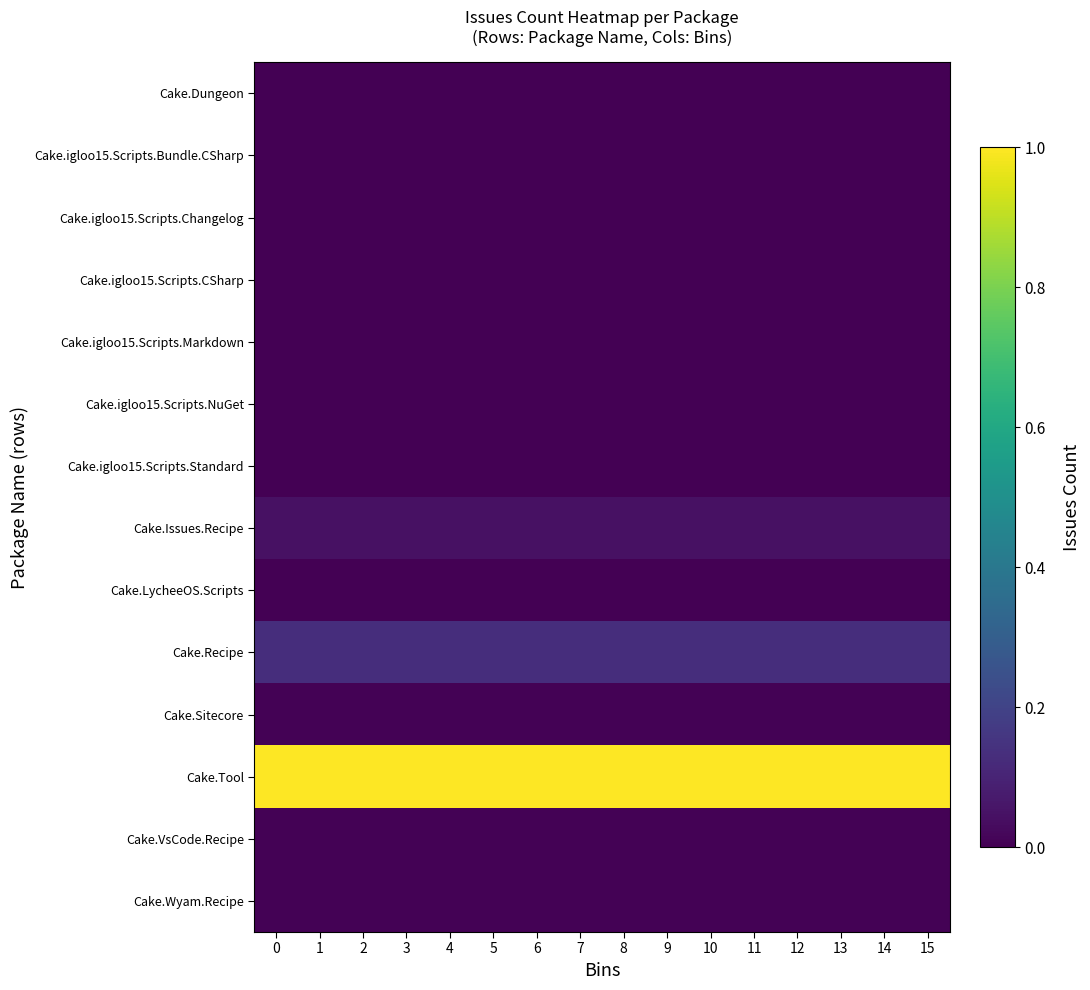

Reading right to left, what are all the values shown in this chart?

Cake.Dungeon: 15=0.0	14=0.0	13=0.0	12=0.0	11=0.0	10=0.0	9=0.0	8=0.0	7=0.0	6=0.0	5=0.0	4=0.0	3=0.0	2=0.0	1=0.0	0=0.0
Cake.igloo15.Scripts.Bundle.CSharp: 15=0.0	14=0.0	13=0.0	12=0.0	11=0.0	10=0.0	9=0.0	8=0.0	7=0.0	6=0.0	5=0.0	4=0.0	3=0.0	2=0.0	1=0.0	0=0.0
Cake.igloo15.Scripts.Changelog: 15=0.0	14=0.0	13=0.0	12=0.0	11=0.0	10=0.0	9=0.0	8=0.0	7=0.0	6=0.0	5=0.0	4=0.0	3=0.0	2=0.0	1=0.0	0=0.0
Cake.igloo15.Scripts.CSharp: 15=0.0	14=0.0	13=0.0	12=0.0	11=0.0	10=0.0	9=0.0	8=0.0	7=0.0	6=0.0	5=0.0	4=0.0	3=0.0	2=0.0	1=0.0	0=0.0
Cake.igloo15.Scripts.Markdown: 15=0.0	14=0.0	13=0.0	12=0.0	11=0.0	10=0.0	9=0.0	8=0.0	7=0.0	6=0.0	5=0.0	4=0.0	3=0.0	2=0.0	1=0.0	0=0.0
Cake.igloo15.Scripts.NuGet: 15=0.0	14=0.0	13=0.0	12=0.0	11=0.0	10=0.0	9=0.0	8=0.0	7=0.0	6=0.0	5=0.0	4=0.0	3=0.0	2=0.0	1=0.0	0=0.0
Cake.igloo15.Scripts.Standard: 15=0.0	14=0.0	13=0.0	12=0.0	11=0.0	10=0.0	9=0.0	8=0.0	7=0.0	6=0.0	5=0.0	4=0.0	3=0.0	2=0.0	1=0.0	0=0.0
Cake.Issues.Recipe: 15=0.0	14=0.0	13=0.0	12=0.0	11=0.0	10=0.0	9=0.0	8=0.0	7=0.0	6=0.0	5=0.0	4=0.0	3=0.0	2=0.0	1=0.0	0=0.0
Cake.LycheeOS.Scripts: 15=0.0	14=0.0	13=0.0	12=0.0	11=0.0	10=0.0	9=0.0	8=0.0	7=0.0	6=0.0	5=0.0	4=0.0	3=0.0	2=0.0	1=0.0	0=0.0
Cake.Recipe: 15=0.1	14=0.1	13=0.1	12=0.1	11=0.1	10=0.1	9=0.1	8=0.1	7=0.1	6=0.1	5=0.1	4=0.1	3=0.1	2=0.1	1=0.1	0=0.1
Cake.Sitecore: 15=0.0	14=0.0	13=0.0	12=0.0	11=0.0	10=0.0	9=0.0	8=0.0	7=0.0	6=0.0	5=0.0	4=0.0	3=0.0	2=0.0	1=0.0	0=0.0
Cake.Tool: 15=1.0	14=1.0	13=1.0	12=1.0	11=1.0	10=1.0	9=1.0	8=1.0	7=1.0	6=1.0	5=1.0	4=1.0	3=1.0	2=1.0	1=1.0	0=1.0
Cake.VsCode.Recipe: 15=0.0	14=0.0	13=0.0	12=0.0	11=0.0	10=0.0	9=0.0	8=0.0	7=0.0	6=0.0	5=0.0	4=0.0	3=0.0	2=0.0	1=0.0	0=0.0
Cake.Wyam.Recipe: 15=0.0	14=0.0	13=0.0	12=0.0	11=0.0	10=0.0	9=0.0	8=0.0	7=0.0	6=0.0	5=0.0	4=0.0	3=0.0	2=0.0	1=0.0	0=0.0